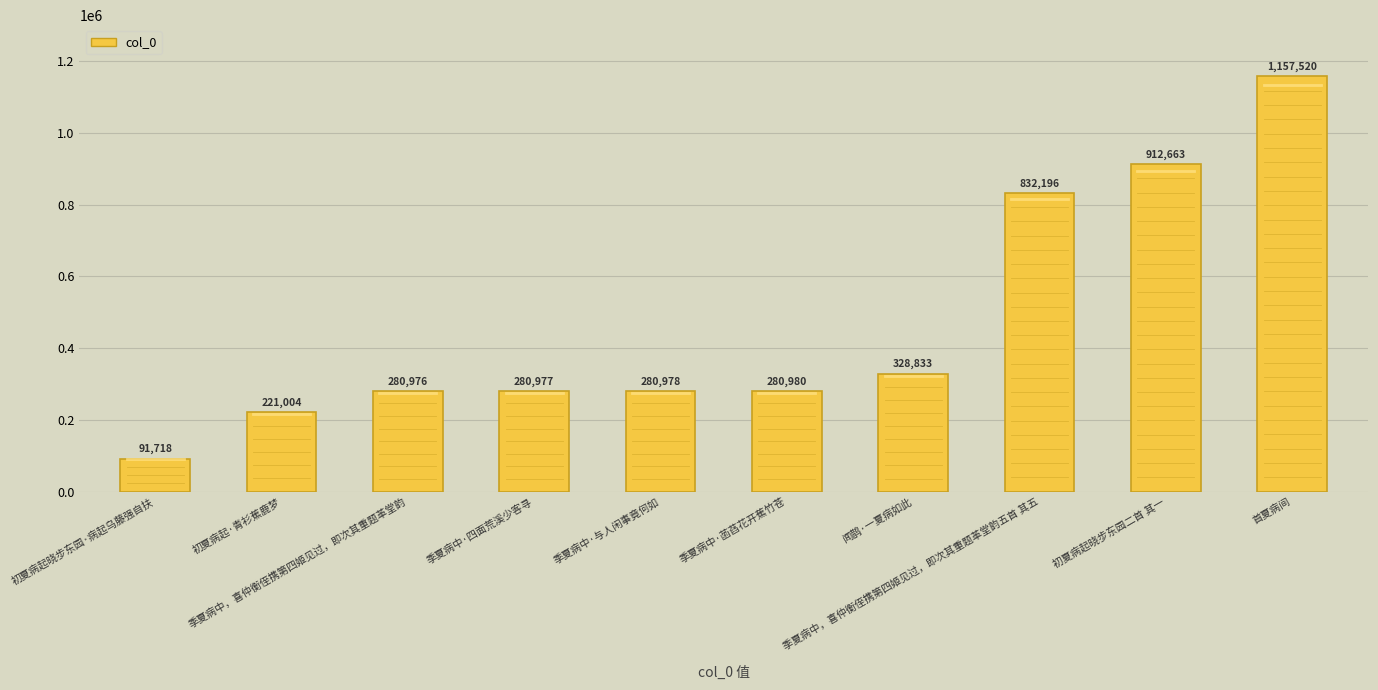

Between 季夏病中·与人闲事竟何如 and 季夏病中，喜仲衡侄携第四姬见过，即次其重题革堂韵五首 其五, which is larger?

季夏病中，喜仲衡侄携第四姬见过，即次其重题革堂韵五首 其五